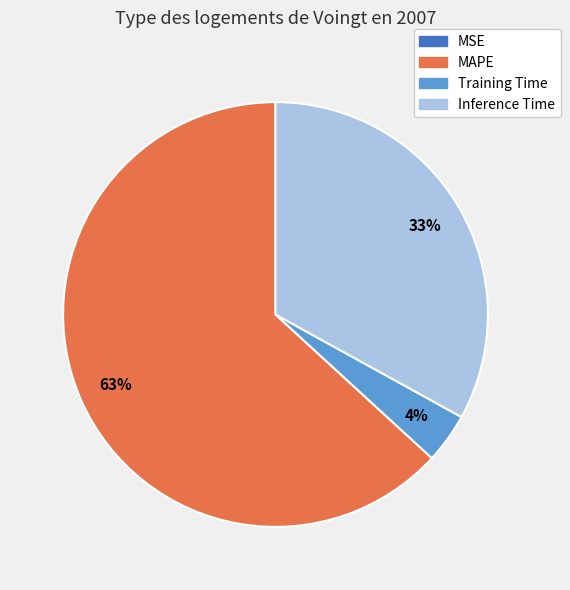

To the nearest percent, what is the difference between the Training Time and MAPE slice percentages?

59%